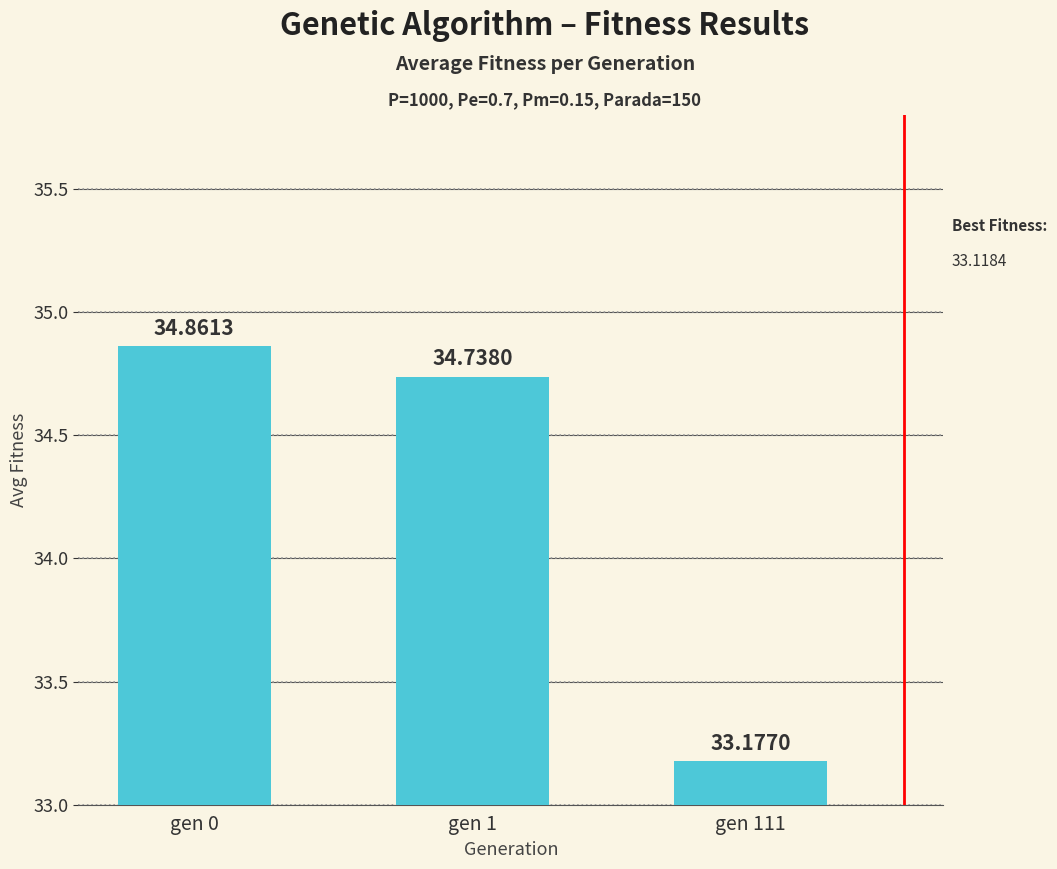

At which category does the chart reach its minimum across all series?

gen 111